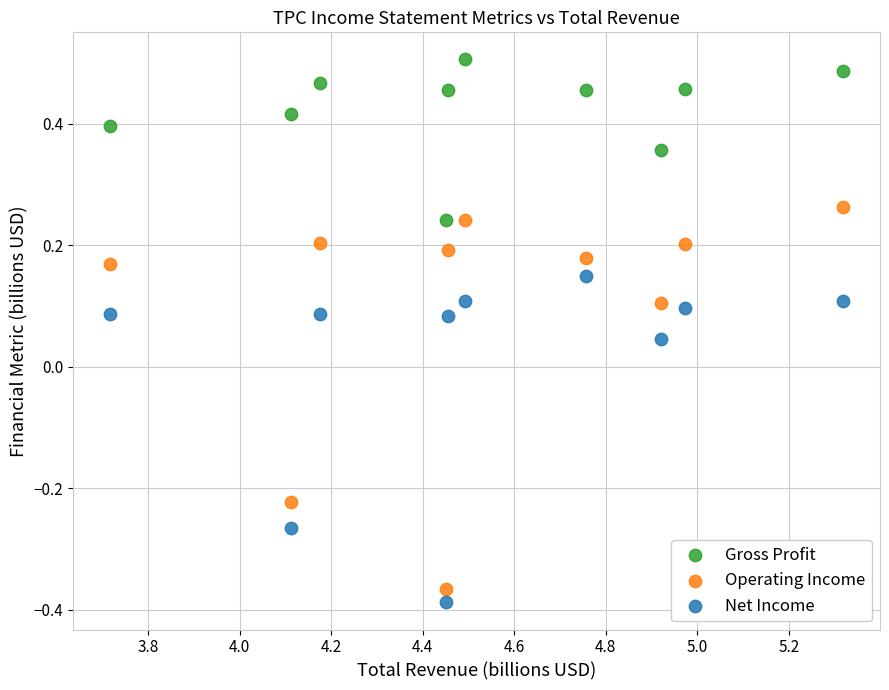

What are all the series names shown in the legend?

Gross Profit, Operating Income, Net Income